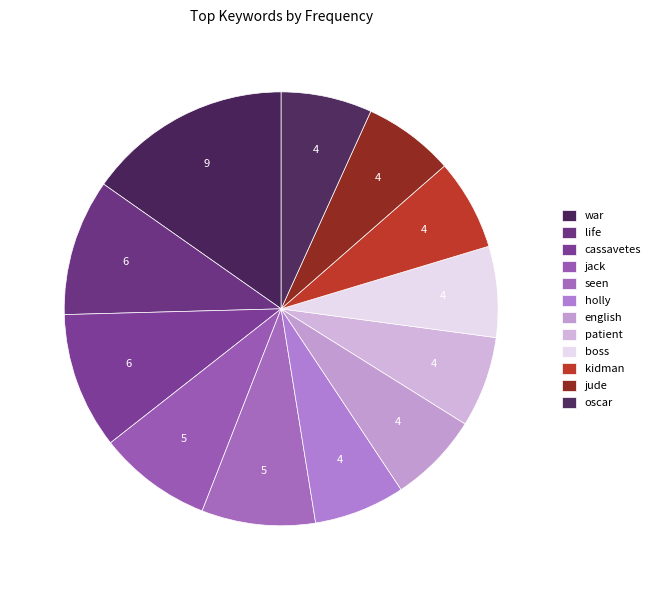

How many segments does this pie chart have?

12